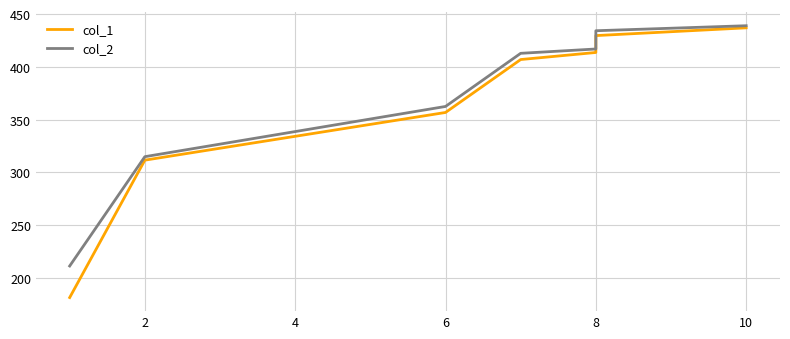

True or false: col_2 has more than 2 interior local peaks.

False